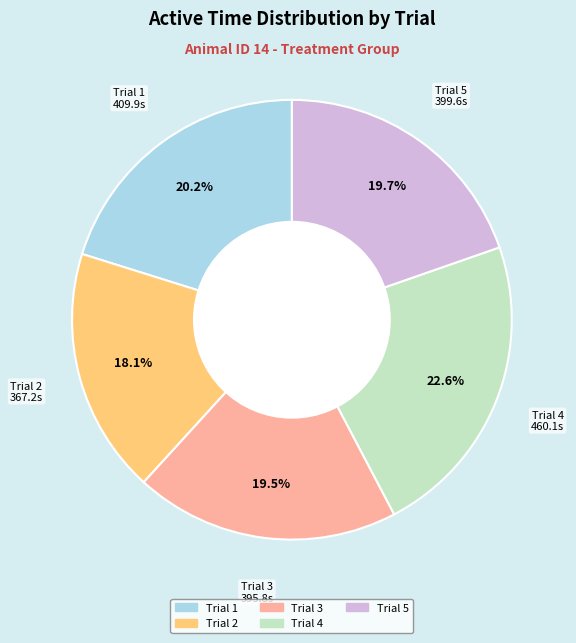

Do Trial 4 and Trial 2 together represent more than half of the pie?

No